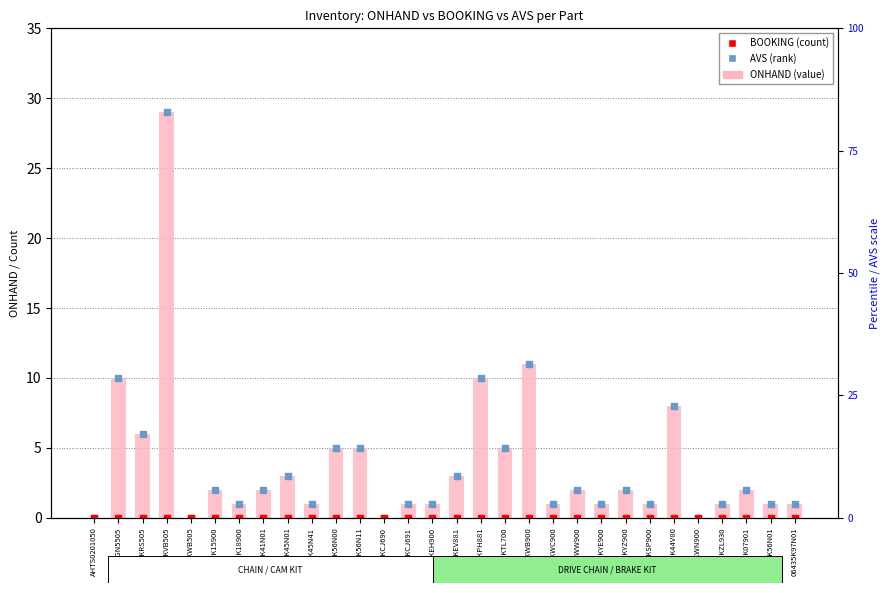

Is the value of ONHAND (value) at 06141KRS505 greater than the value of BOOKING (count) at 06401KCJ691?

Yes